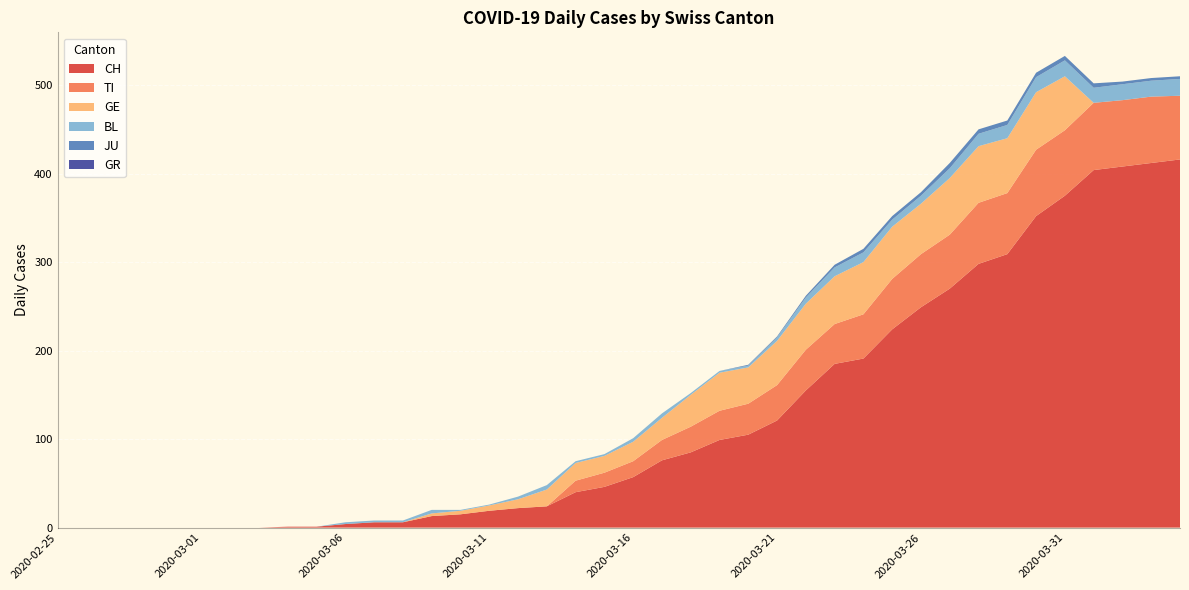

Reading left to right, extract all data points from this chart.

CH: 2020-02-25=0	2020-02-26=0	2020-02-27=0	2020-02-28=0	2020-02-29=0	2020-03-01=0	2020-03-02=0	2020-03-03=0	2020-03-04=1	2020-03-05=1	2020-03-06=4	2020-03-07=6	2020-03-08=6	2020-03-09=13	2020-03-10=15	2020-03-11=19	2020-03-12=22	2020-03-13=24	2020-03-14=40	2020-03-15=46	2020-03-16=57	2020-03-17=76	2020-03-18=85	2020-03-19=99	2020-03-20=105	2020-03-21=121	2020-03-22=155	2020-03-23=185	2020-03-24=191	2020-03-25=224	2020-03-26=249	2020-03-27=270	2020-03-28=298	2020-03-29=309	2020-03-30=352	2020-03-31=375	2020-04-01=404	2020-04-02=408	2020-04-03=412	2020-04-04=416
TI: 2020-02-25=0	2020-02-26=0	2020-02-27=0	2020-02-28=0	2020-02-29=0	2020-03-01=0	2020-03-02=0	2020-03-03=0	2020-03-04=0	2020-03-05=0	2020-03-06=0	2020-03-07=0	2020-03-08=0	2020-03-09=0	2020-03-10=0	2020-03-11=0	2020-03-12=0	2020-03-13=0	2020-03-14=13	2020-03-15=16	2020-03-16=18	2020-03-17=23	2020-03-18=29	2020-03-19=33	2020-03-20=35	2020-03-21=40	2020-03-22=46	2020-03-23=45	2020-03-24=50	2020-03-25=57	2020-03-26=60	2020-03-27=61	2020-03-28=69	2020-03-29=69	2020-03-30=75	2020-03-31=74	2020-04-01=76	2020-04-02=75	2020-04-03=75	2020-04-04=72
GE: 2020-02-25=0	2020-02-26=0	2020-02-27=0	2020-02-28=0	2020-02-29=0	2020-03-01=0	2020-03-02=0	2020-03-03=0	2020-03-04=0	2020-03-05=0	2020-03-06=0	2020-03-07=0	2020-03-08=0	2020-03-09=3	2020-03-10=4	2020-03-11=6	2020-03-12=10	2020-03-13=19	2020-03-14=20	2020-03-15=19	2020-03-16=22	2020-03-17=25	2020-03-18=36	2020-03-19=43	2020-03-20=41	2020-03-21=50	2020-03-22=52	2020-03-23=54	2020-03-24=59	2020-03-25=59	2020-03-26=57	2020-03-27=64	2020-03-28=64	2020-03-29=62	2020-03-30=65	2020-03-31=61	2020-04-01=0	2020-04-02=0	2020-04-03=0	2020-04-04=0
BL: 2020-02-25=0	2020-02-26=0	2020-02-27=0	2020-02-28=0	2020-02-29=0	2020-03-01=0	2020-03-02=0	2020-03-03=0	2020-03-04=0	2020-03-05=0	2020-03-06=2	2020-03-07=2	2020-03-08=2	2020-03-09=4	2020-03-10=1	2020-03-11=1	2020-03-12=3	2020-03-13=5	2020-03-14=2	2020-03-15=2	2020-03-16=4	2020-03-17=5	2020-03-18=2	2020-03-19=2	2020-03-20=2	2020-03-21=4	2020-03-22=7	2020-03-23=10	2020-03-24=11	2020-03-25=8	2020-03-26=9	2020-03-27=11	2020-03-28=14	2020-03-29=15	2020-03-30=17	2020-03-31=18	2020-04-01=17	2020-04-02=18	2020-04-03=18	2020-04-04=19
GR: 2020-02-25=0	2020-02-26=0	2020-02-27=0	2020-02-28=0	2020-02-29=0	2020-03-01=0	2020-03-02=0	2020-03-03=0	2020-03-04=0	2020-03-05=0	2020-03-06=0	2020-03-07=0	2020-03-08=0	2020-03-09=0	2020-03-10=0	2020-03-11=0	2020-03-12=0	2020-03-13=0	2020-03-14=0	2020-03-15=0	2020-03-16=0	2020-03-17=0	2020-03-18=0	2020-03-19=0	2020-03-20=0	2020-03-21=0	2020-03-22=0	2020-03-23=0	2020-03-24=0	2020-03-25=0	2020-03-26=0	2020-03-27=0	2020-03-28=0	2020-03-29=0	2020-03-30=0	2020-03-31=0	2020-04-01=0	2020-04-02=0	2020-04-03=0	2020-04-04=0
JU: 2020-02-25=0	2020-02-26=0	2020-02-27=0	2020-02-28=0	2020-02-29=0	2020-03-01=0	2020-03-02=0	2020-03-03=0	2020-03-04=0	2020-03-05=0	2020-03-06=0	2020-03-07=0	2020-03-08=0	2020-03-09=0	2020-03-10=0	2020-03-11=0	2020-03-12=0	2020-03-13=0	2020-03-14=0	2020-03-15=0	2020-03-16=0	2020-03-17=0	2020-03-18=0	2020-03-19=0	2020-03-20=1	2020-03-21=1	2020-03-22=2	2020-03-23=3	2020-03-24=4	2020-03-25=4	2020-03-26=4	2020-03-27=6	2020-03-28=5	2020-03-29=5	2020-03-30=5	2020-03-31=5	2020-04-01=5	2020-04-02=3	2020-04-03=3	2020-04-04=3